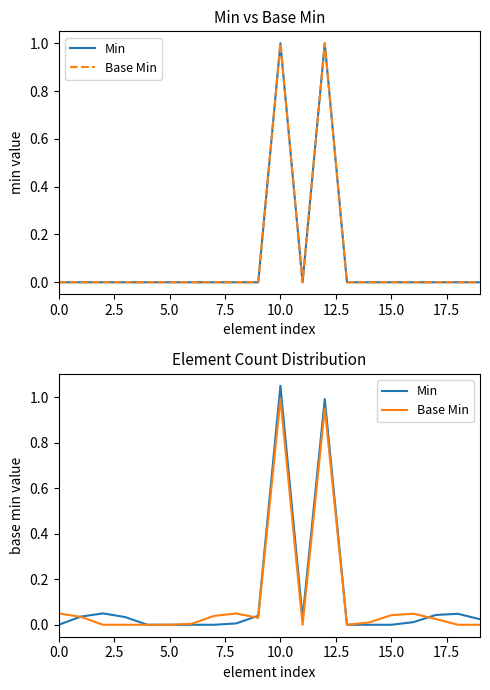

How many categories are shown in the chart?

20